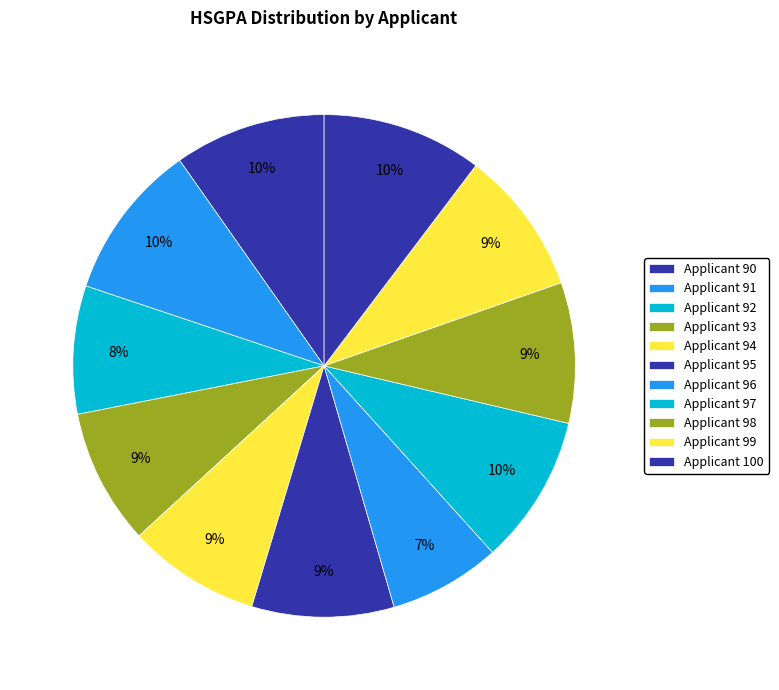

How many segments does this pie chart have?

11